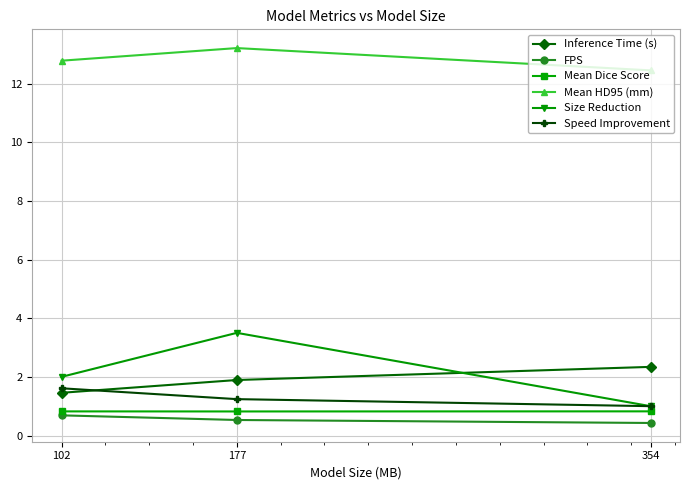

At which label does Mean HD95 (mm) reach its minimum?

354